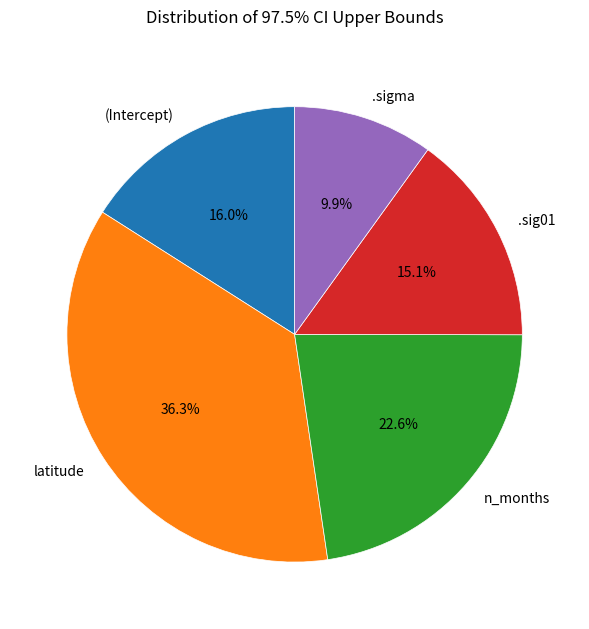

What percentage is the (Intercept) slice, to the nearest percent?

16%